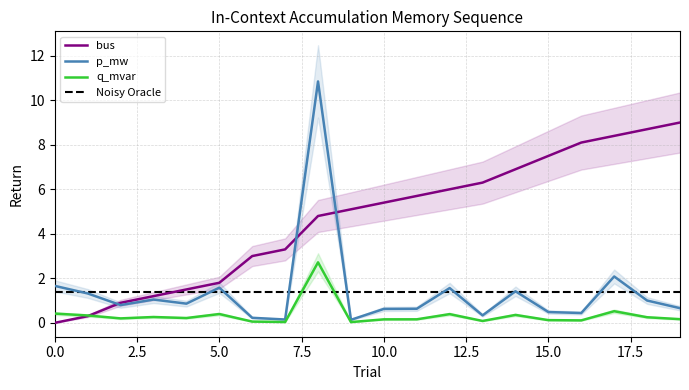

True or false: p_mw has more than 0 points higher than both neighbors.

True